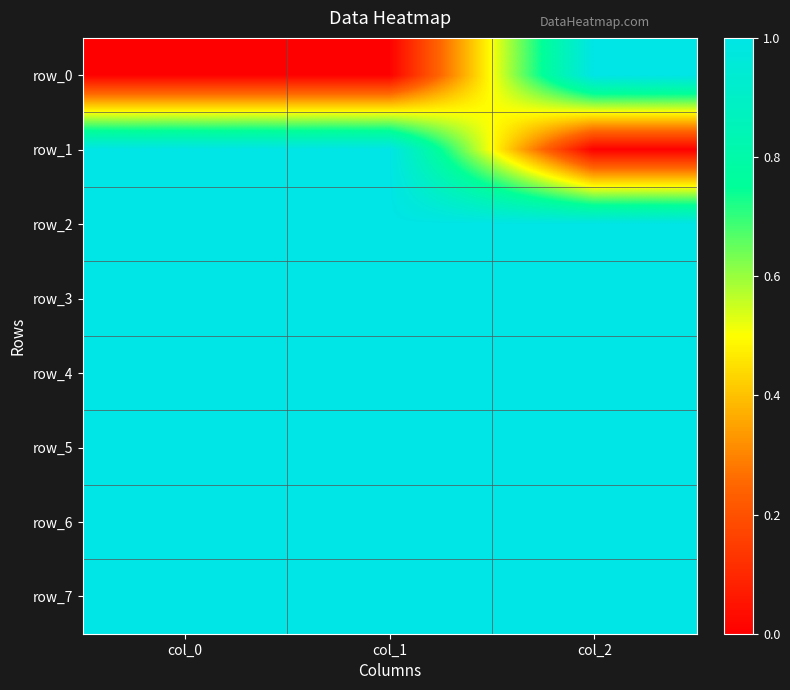

What is the minimum value for row_4?

1